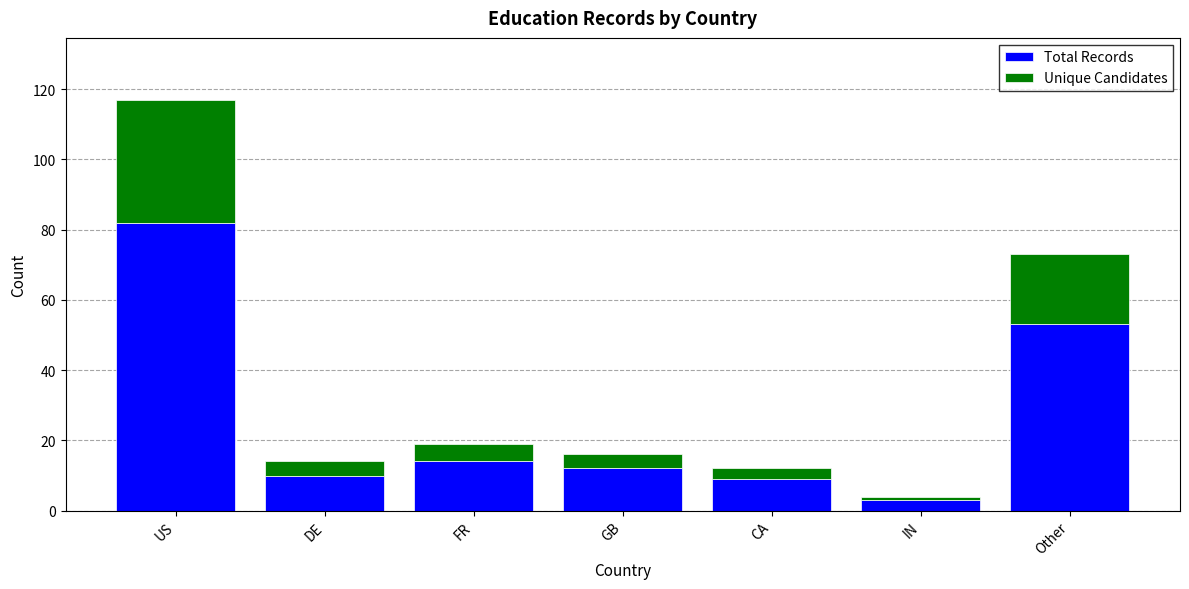

What is the difference between the maximum and second lowest values in the Total Records series?

73